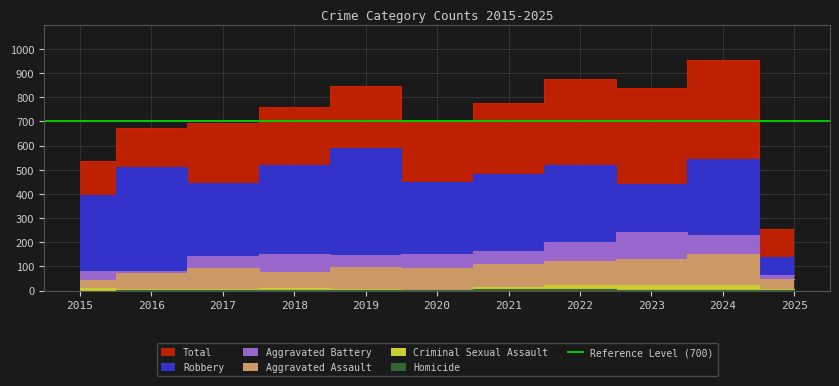

How many interior local valleys does the Homicide series have?

1